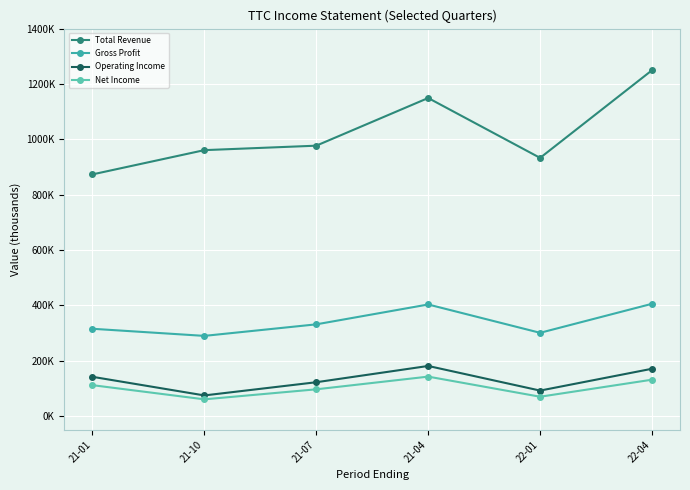

What is the difference between the highest and lowest values at 21-10?

900600